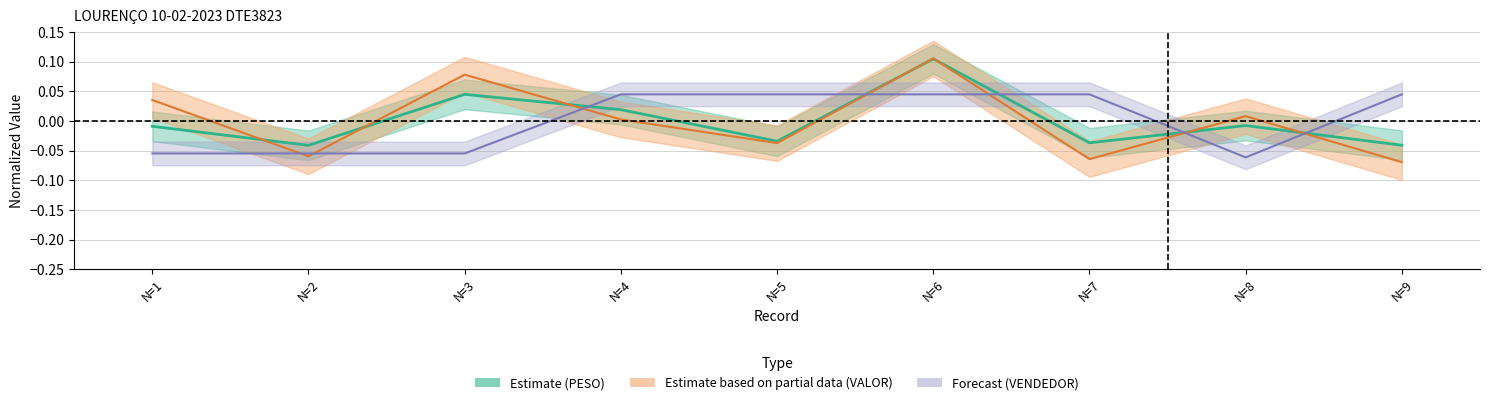

How many negative values does the PESO series have?

6